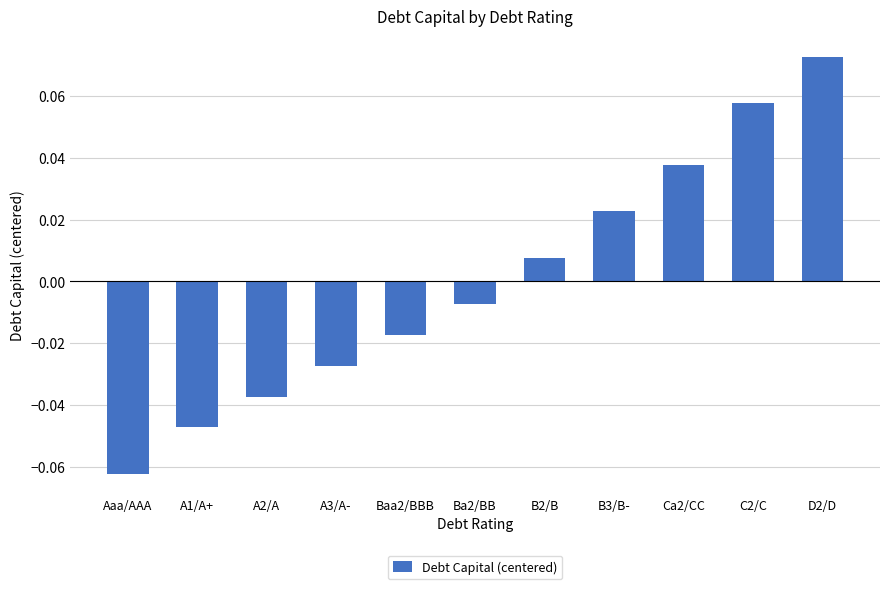

What is the change in value from Ba2/BB to C2/C?

+0.1